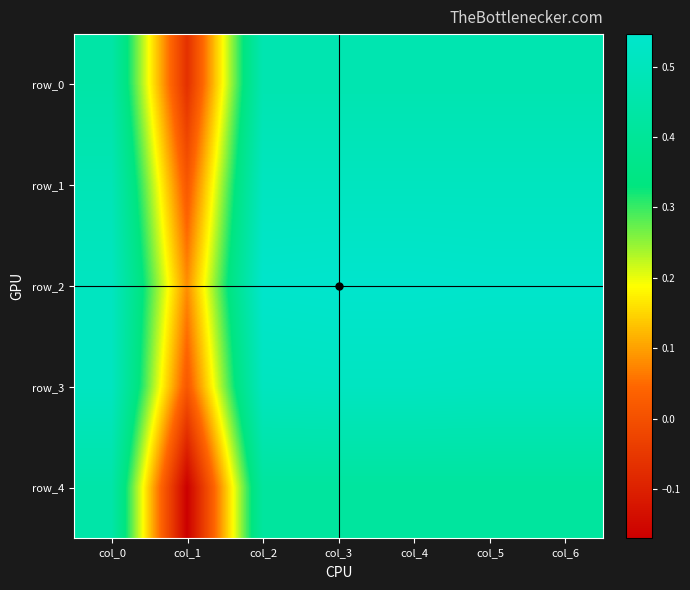

What is the difference between the maximum and minimum values in the row_3 series?

0.5